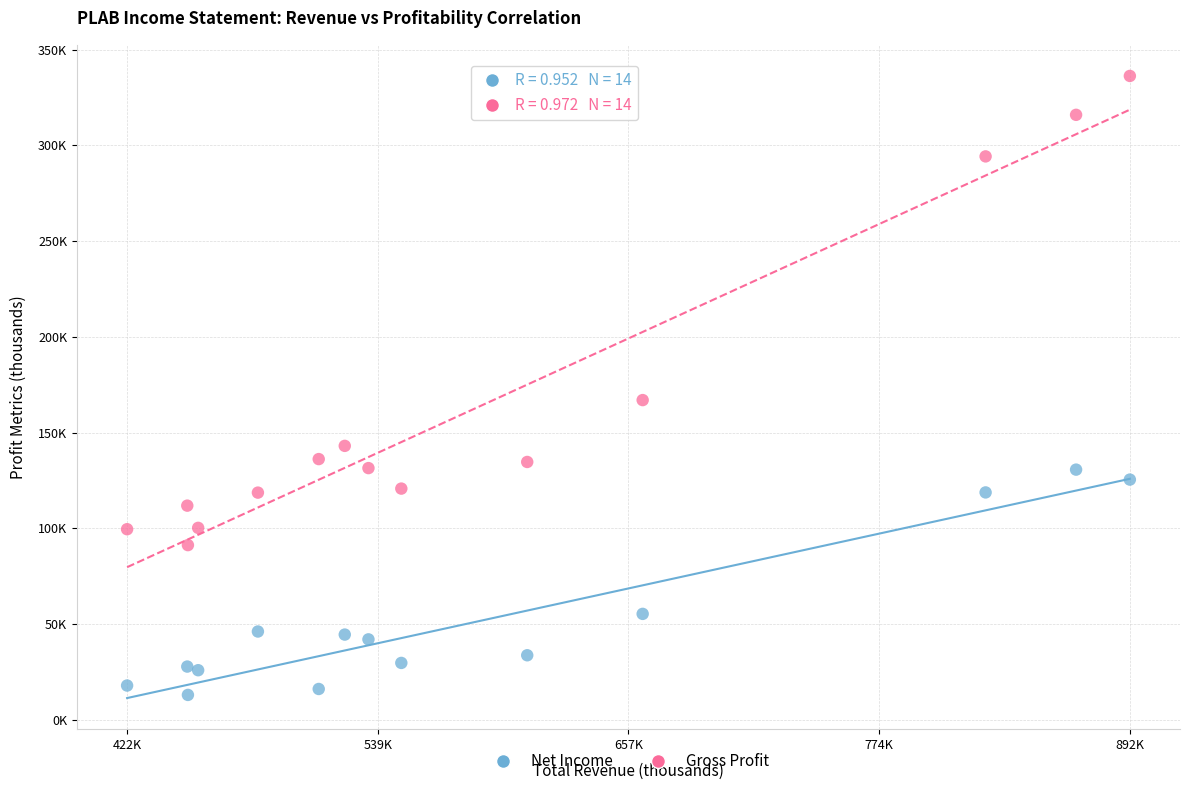

What are all the series names shown in the legend?

Net Income, Gross Profit